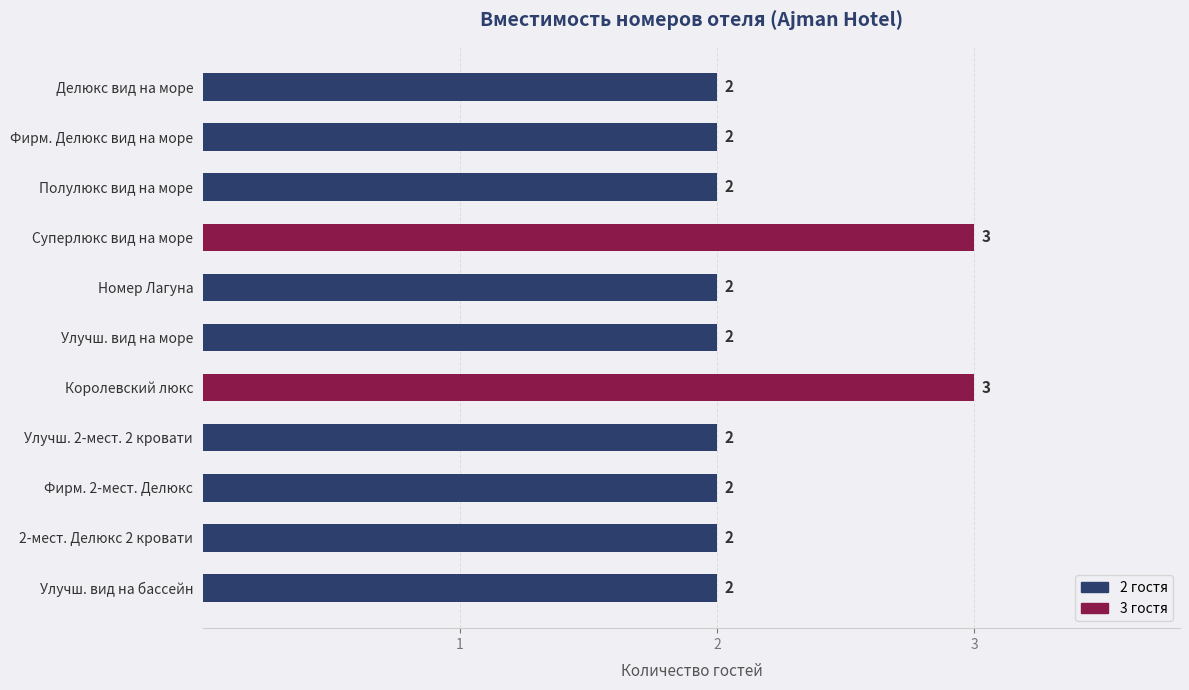

Between Суперлюкс вид на море and Фирм. Делюкс вид на море, which is larger?

Суперлюкс вид на море